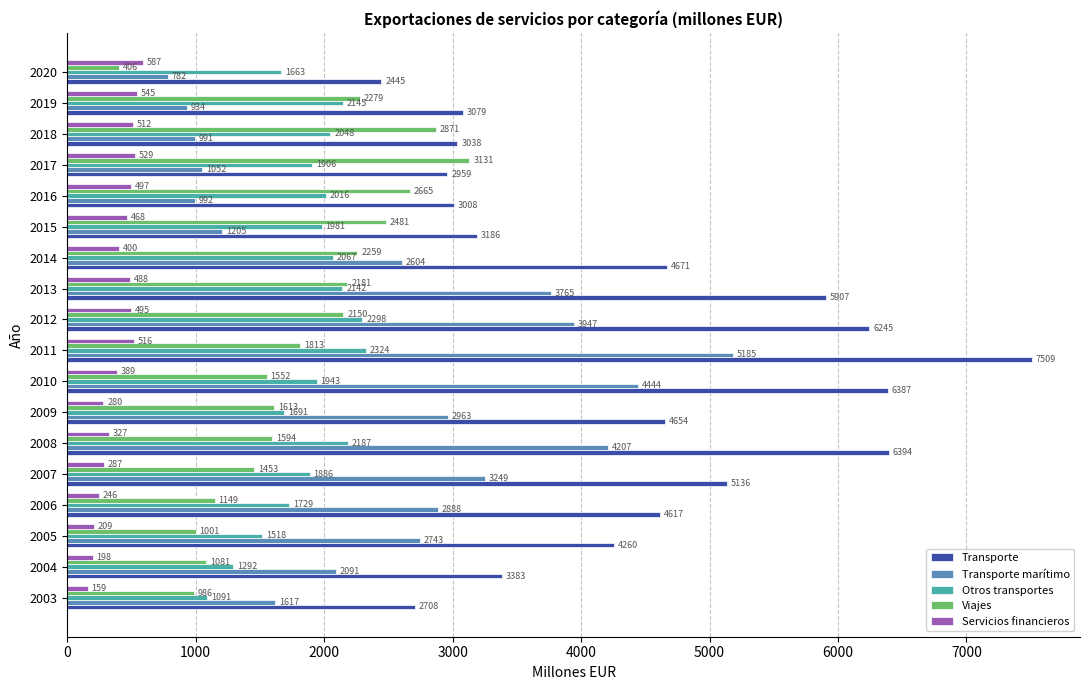

What are all the series names shown in the legend?

Transporte, Transporte marítimo, Otros transportes, Viajes, Servicios financieros